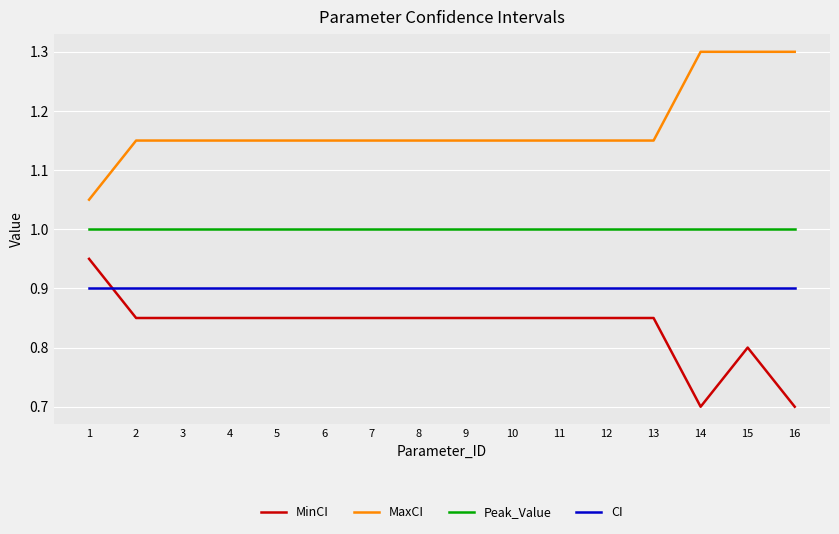

What is the difference between the highest and lowest values at 7?

0.3